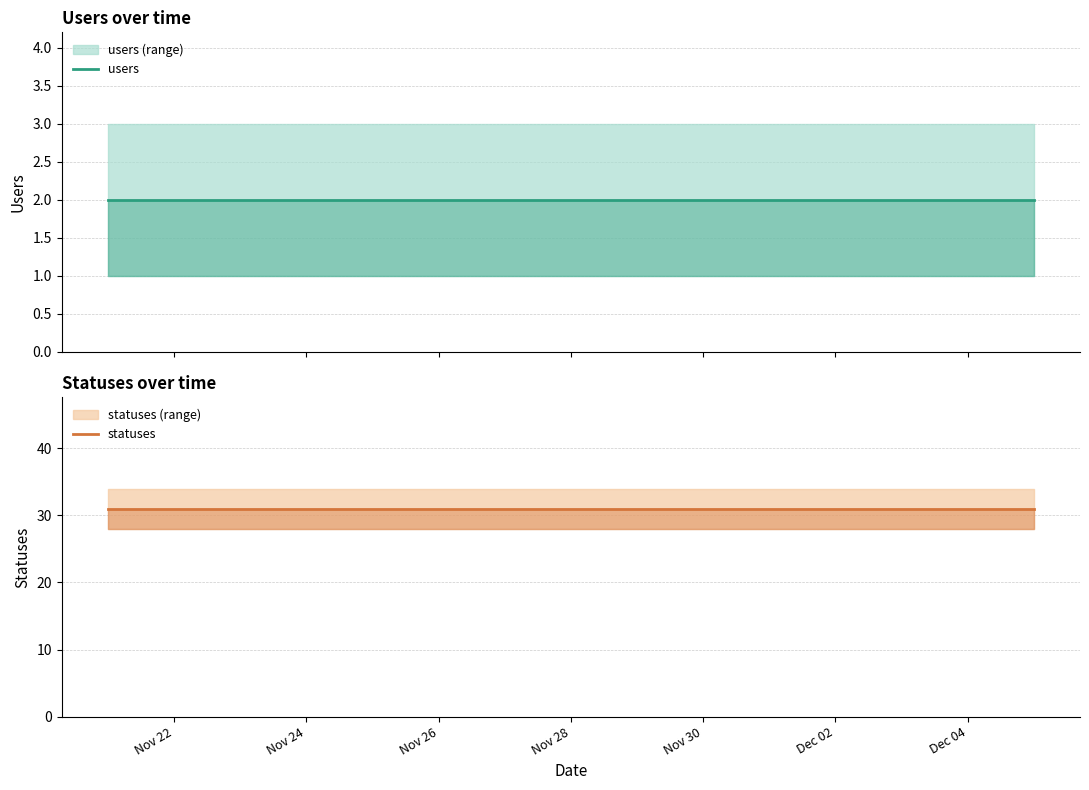

What is the label of the 13th point from the right?

Nov 26